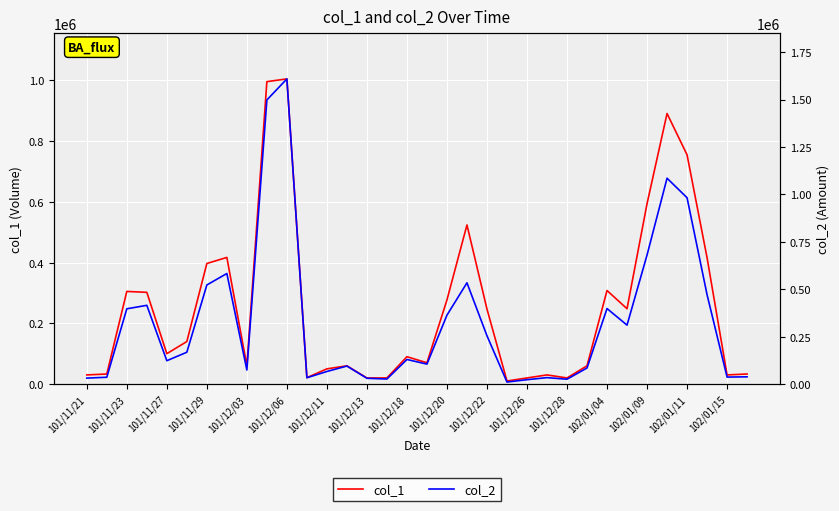

What is the average value of the col_1 series?

252324